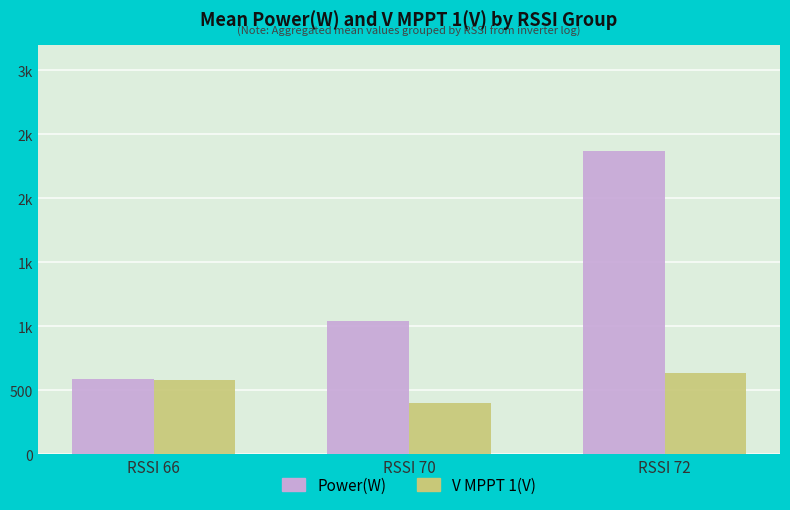

What is the difference between the maximum and minimum values in the V MPPT 1(V) series?

236.4